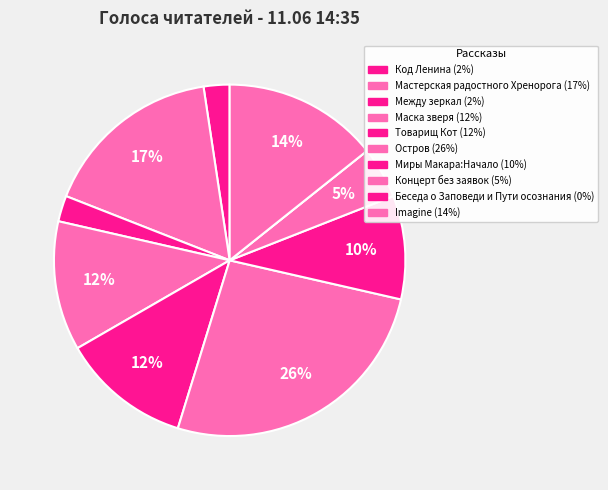

Approximately how many times larger is the value at Между зеркал compared to Маска зверя?

0.2